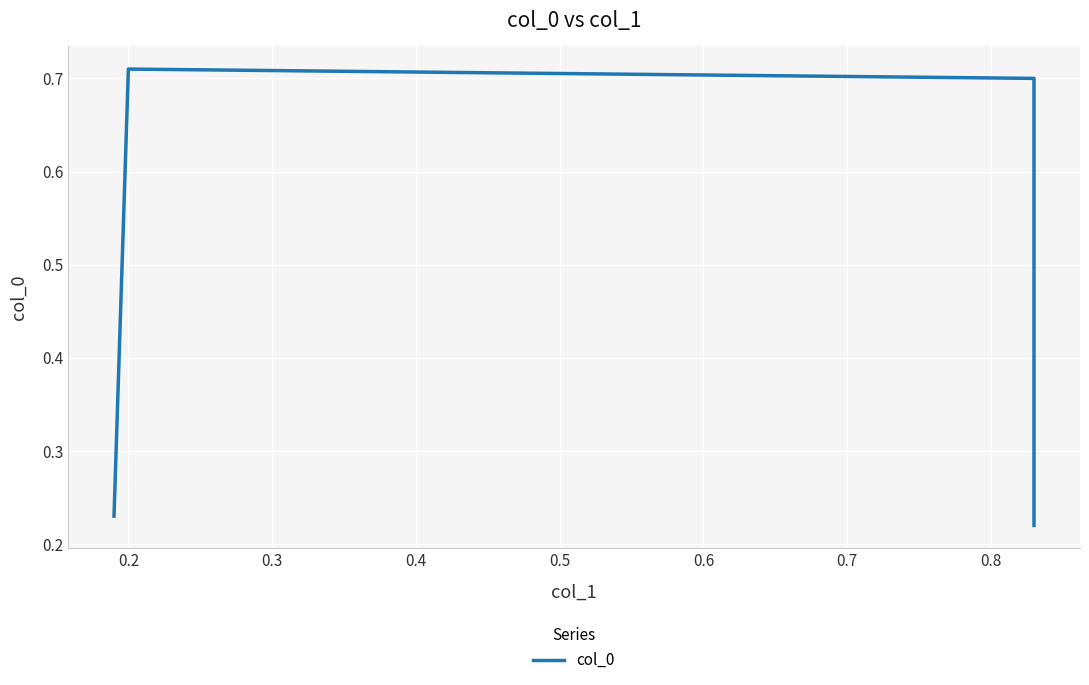

How many values are between 0 and 1?

4